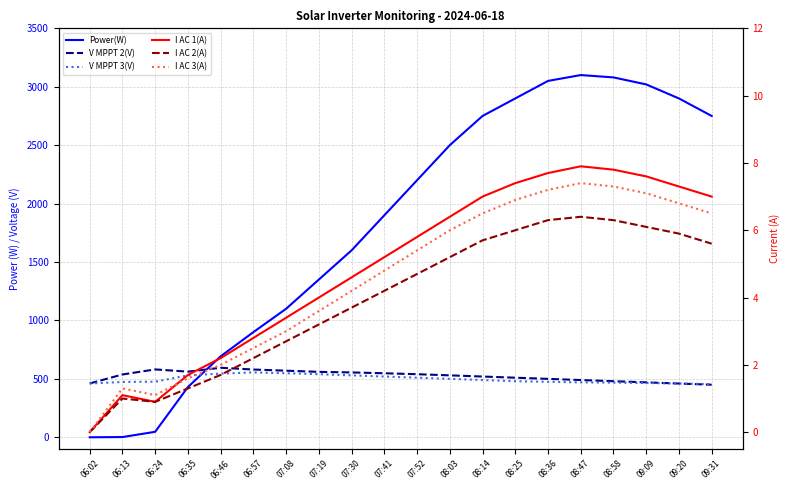

Read the I AC 3(A) value at 07:52.

5.4